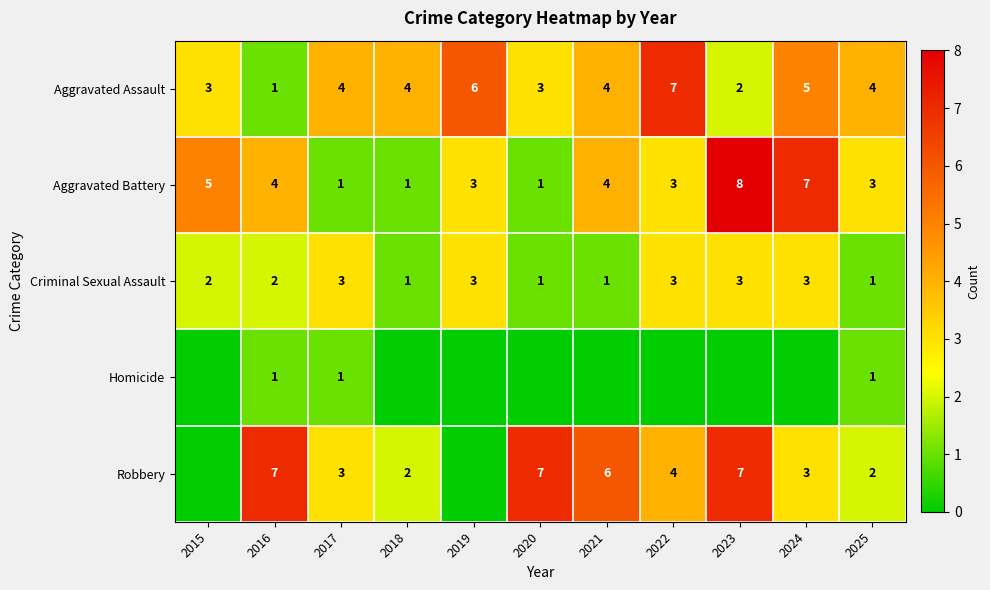

Which category has the lowest value across all series?

2015